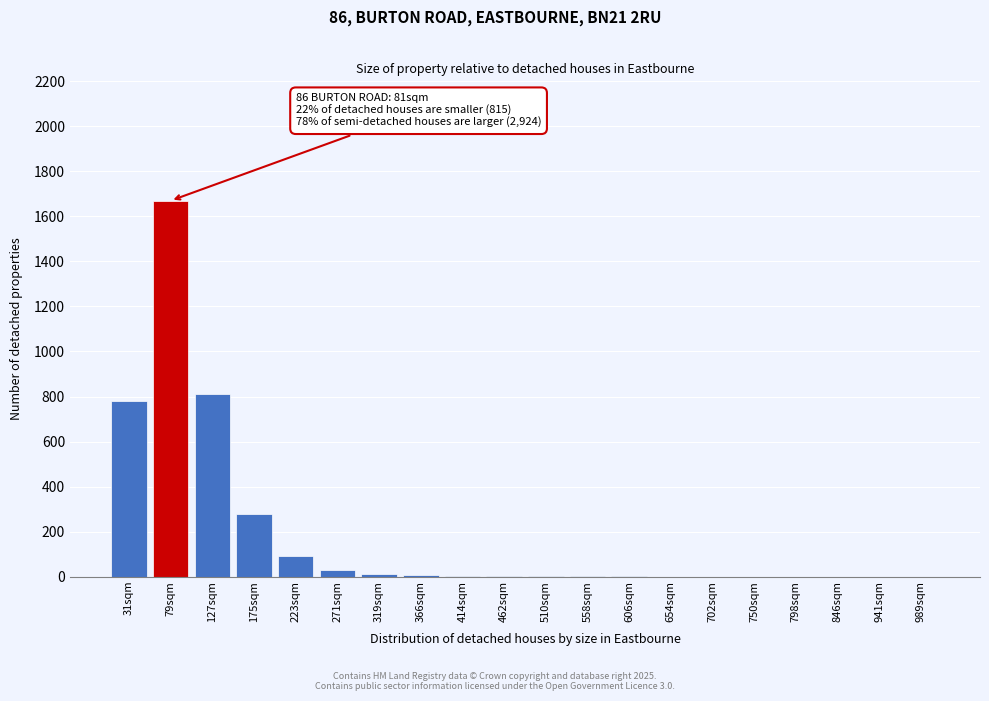

What is the sum of all values?

3683